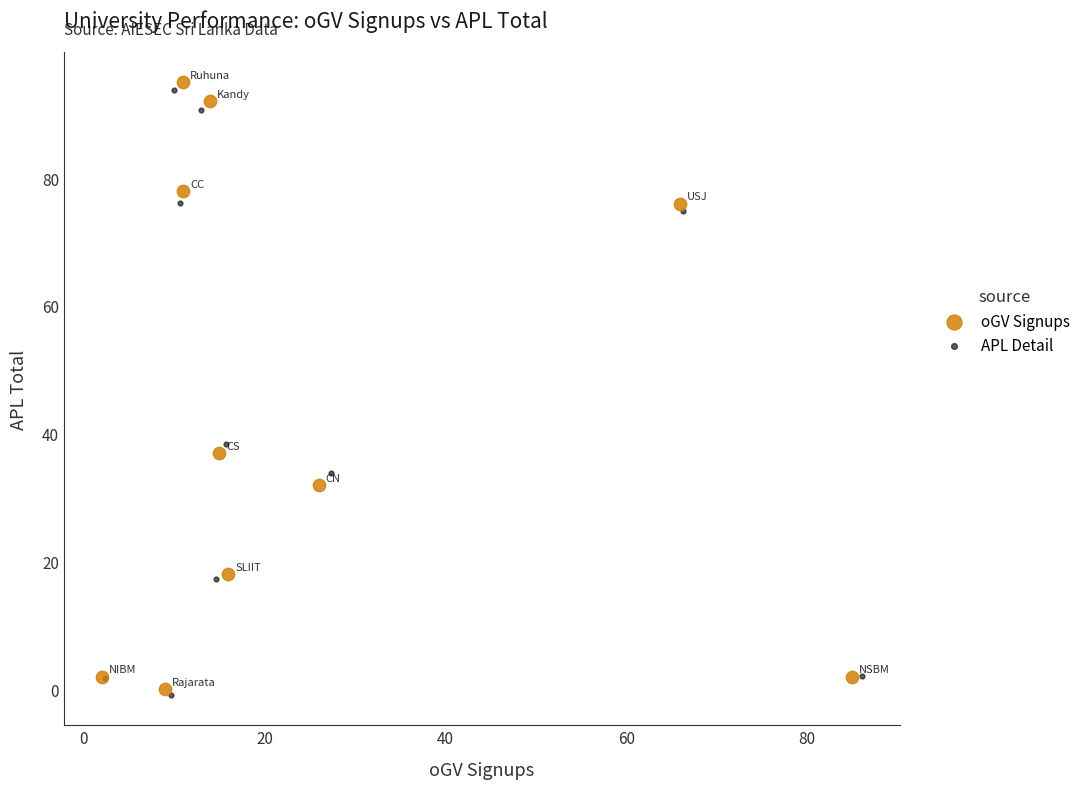

Which series has the largest Y range (max minus min)?

oGV Signups